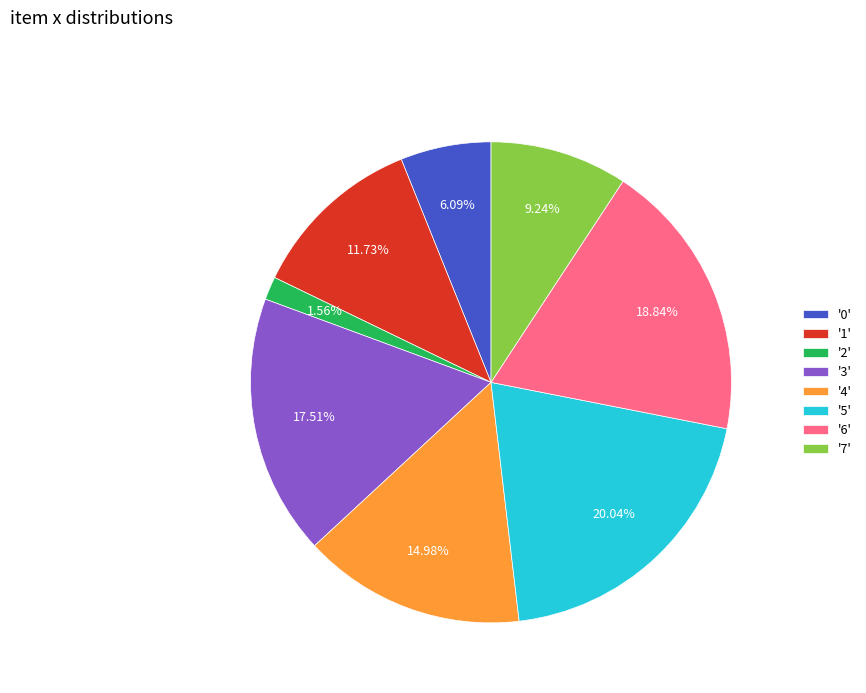

Is there a majority slice in this chart?

No